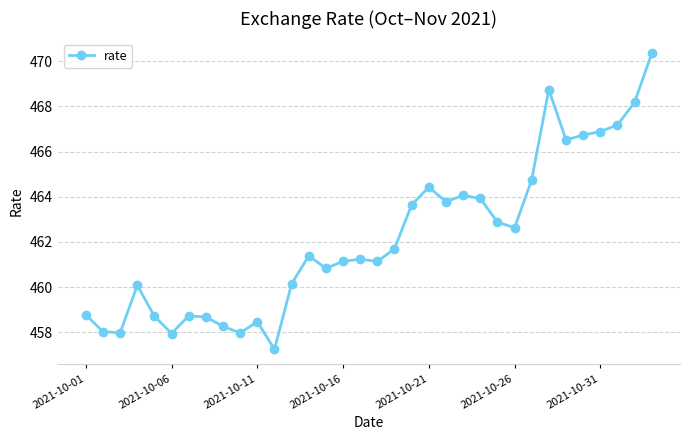

Does the chart display data point markers on the line(s)?

Yes